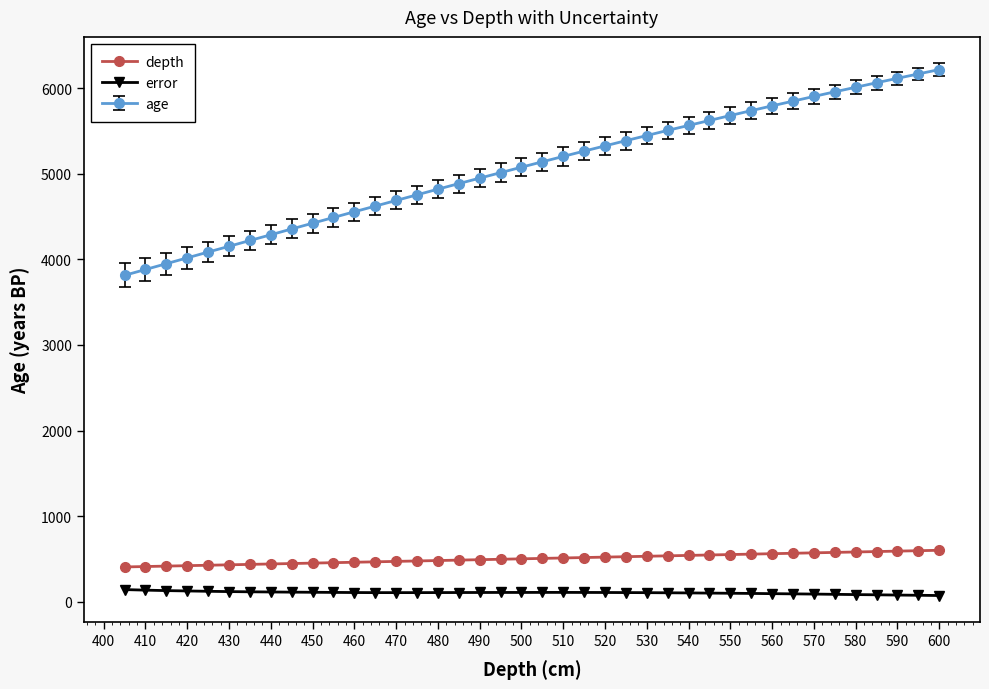

At how many categories does at least one series exceed 576?

40